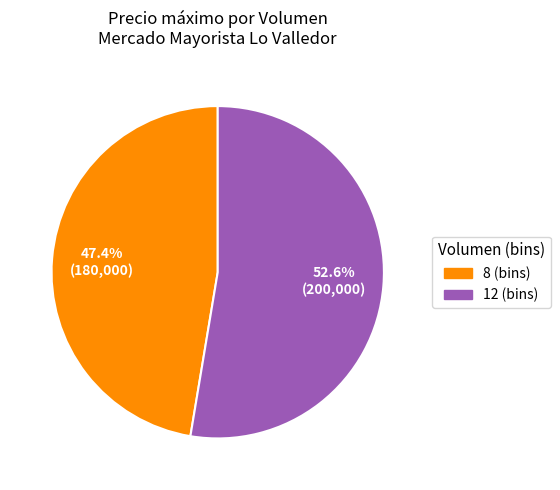

How many segments does this pie chart have?

2